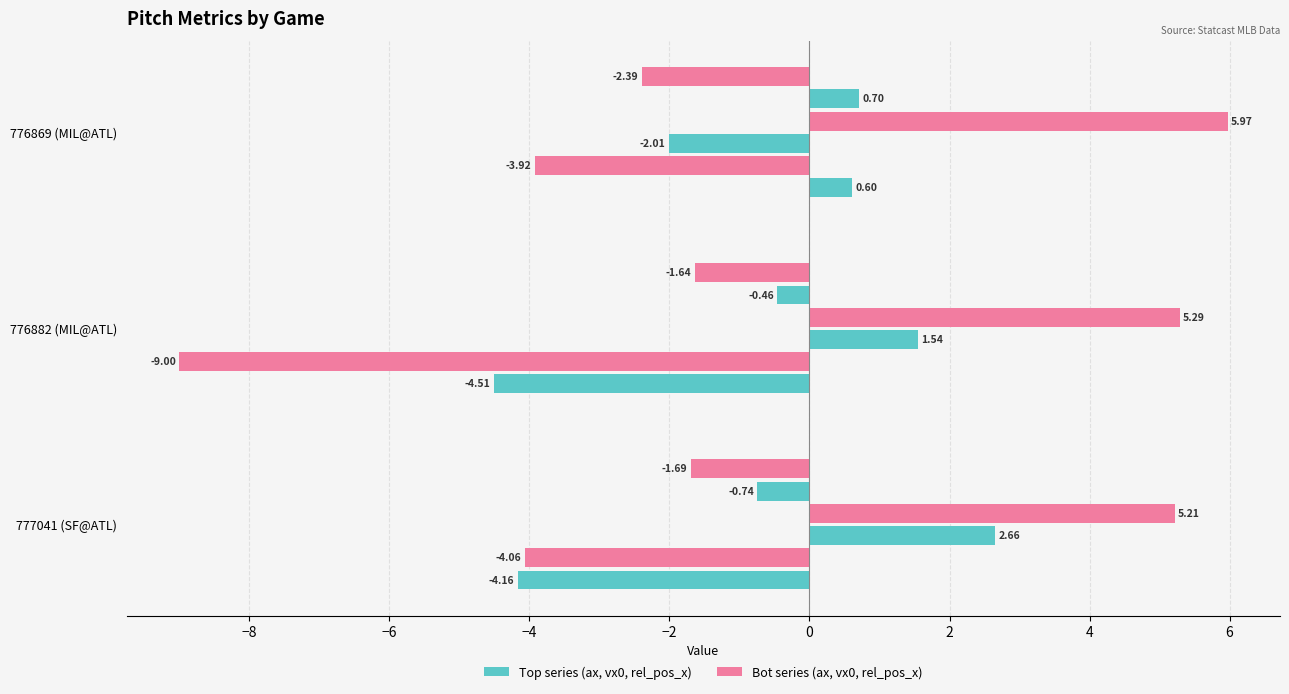

The value of ax_top at 776882 (MIL@ATL) is -7.5. True or false?

False